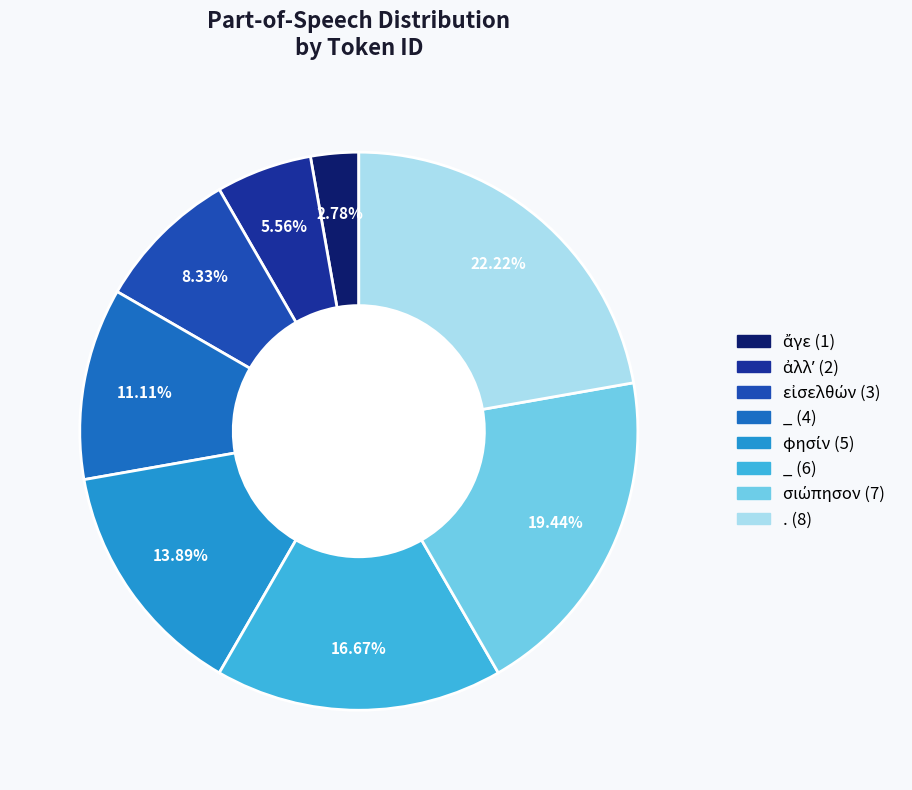

To the nearest percent, what percentage of the pie is φησίν (5)?

14%